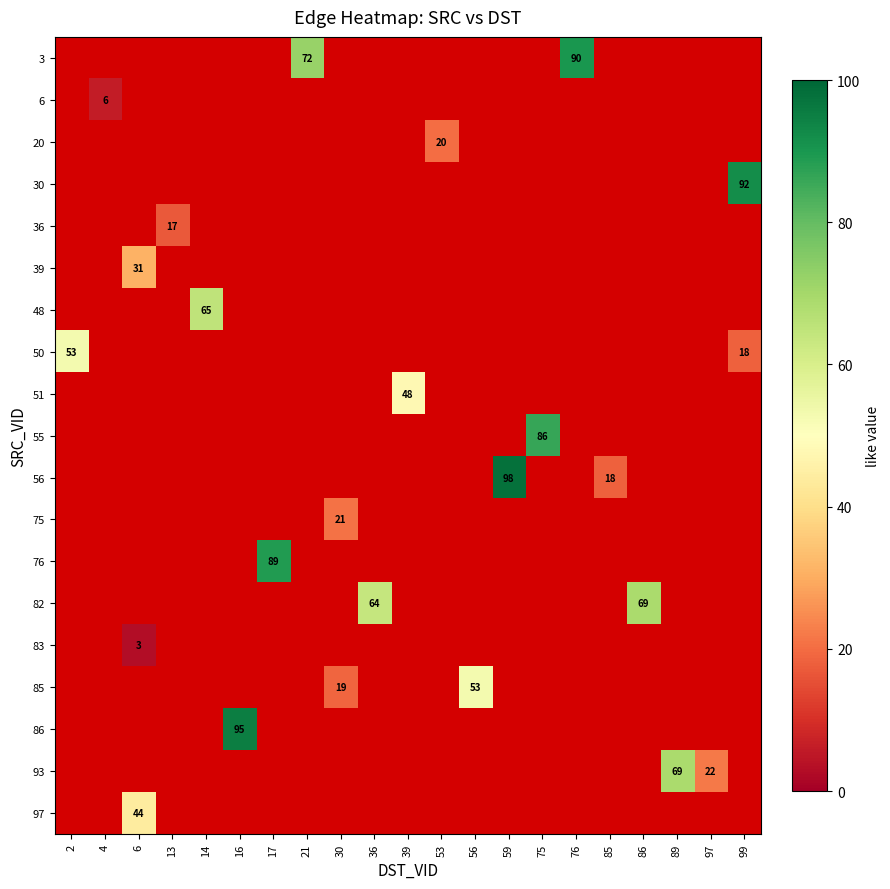

Is it true that 85 equals 53 at 56?

True